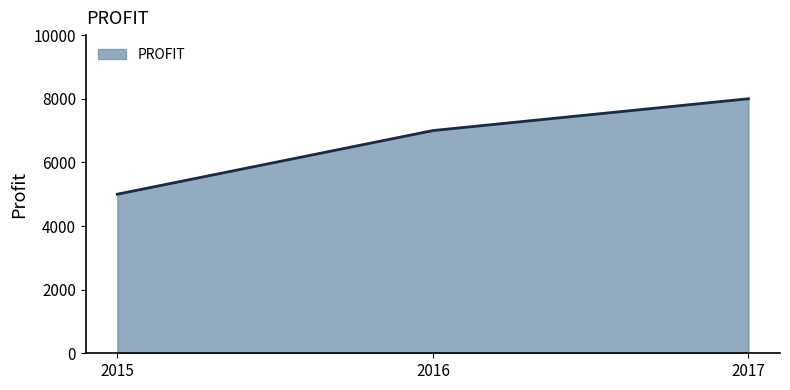

What value does the data have at 2017?

8000